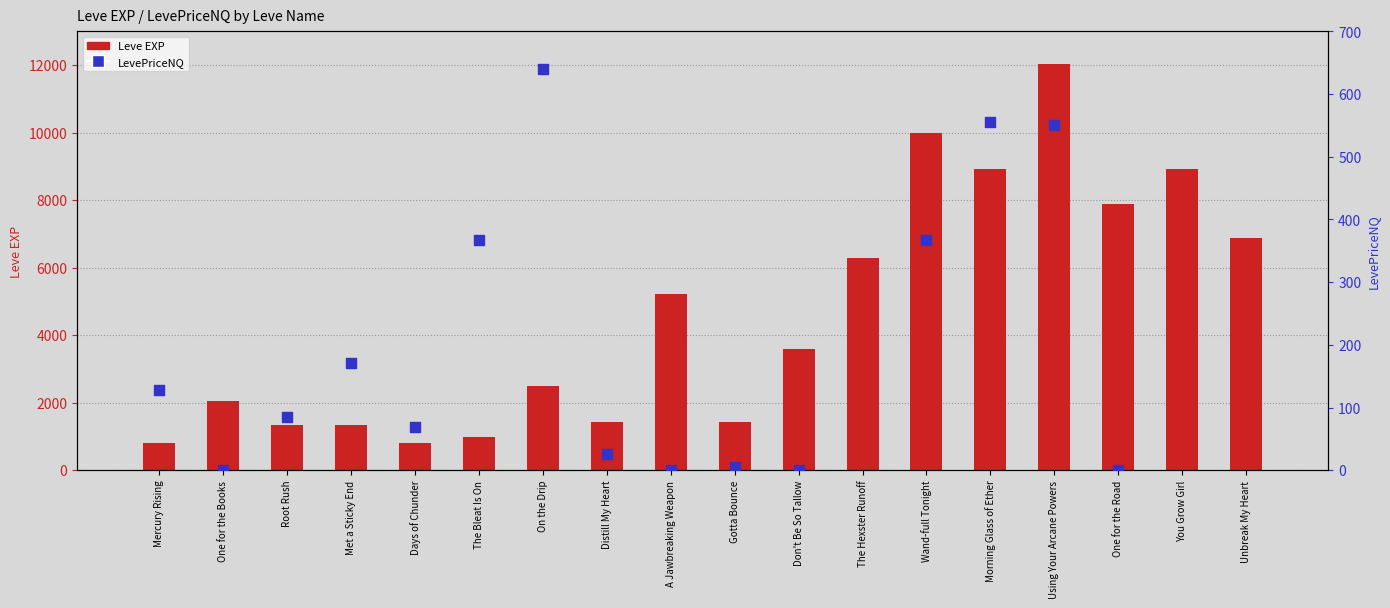

At which category is the sum across all series the highest?

Using Your Arcane Powers